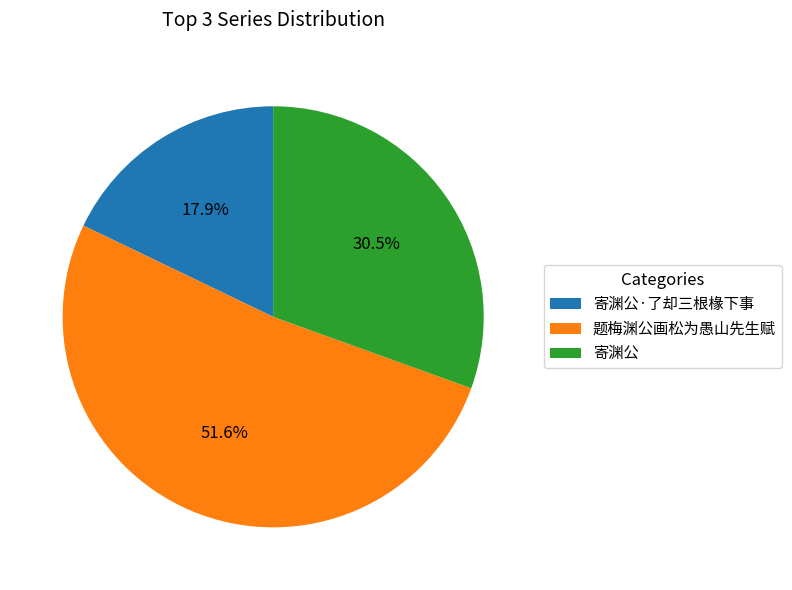

What is the largest slice in the pie chart?

题梅渊公画松为愚山先生赋